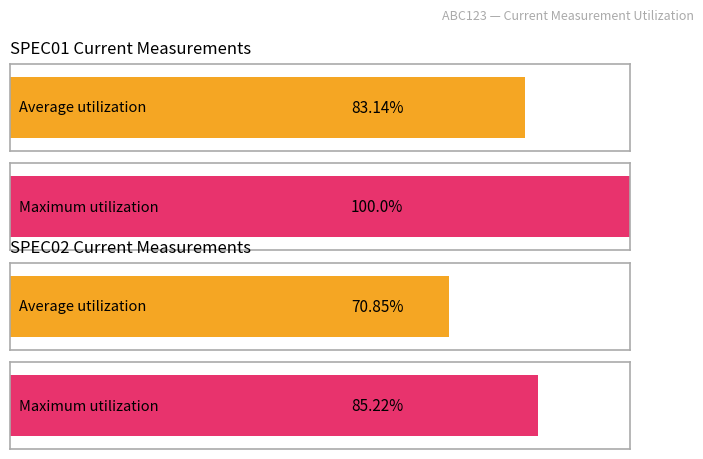

What are all the series names shown in the legend?

Average utilization, Maximum utilization